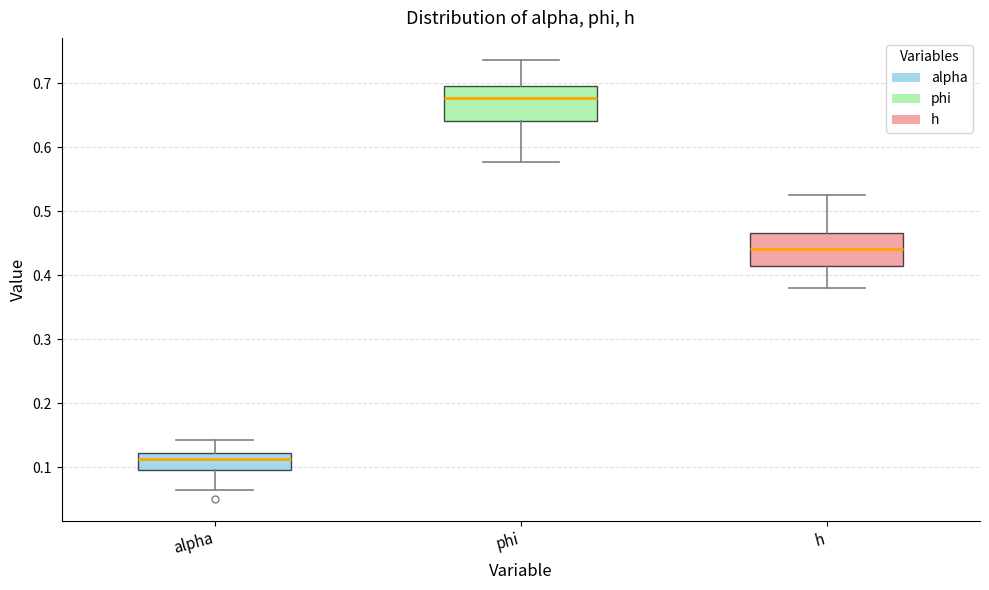

Reading left to right, read every box against the y-axis: the position of its median line, the range the box covers, and the ends of its whiskers. The values are not printed on the chart, so give them approximately, as read against the axis.

alpha: median 0.11, box 0.10 to 0.12, whiskers 0.06 to 0.14
phi: median 0.68, box 0.64 to 0.70, whiskers 0.58 to 0.74
h: median 0.44, box 0.41 to 0.47, whiskers 0.38 to 0.53